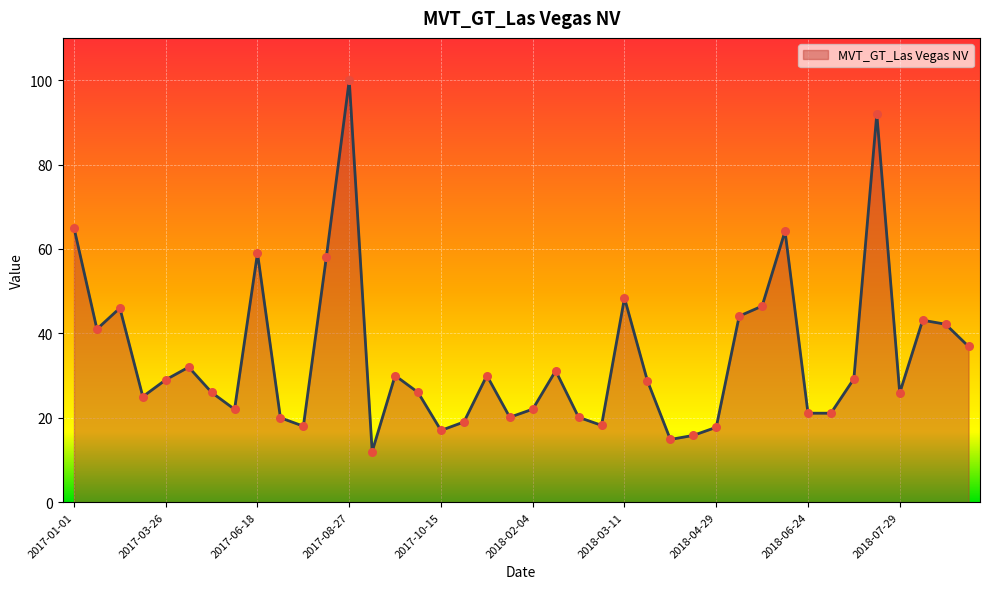

What is the difference between the maximum and minimum values?

88.0